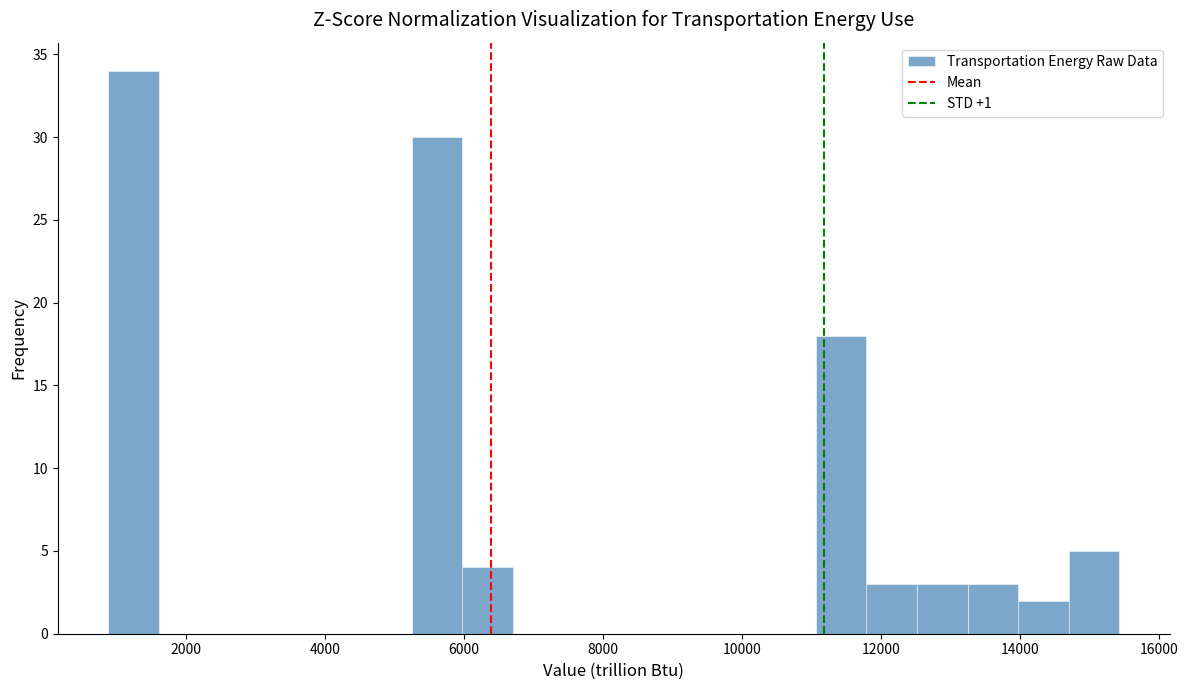

Around what value on the x-axis is the tallest bar? Give the approximate position of its centre, as read against the axis.

1200